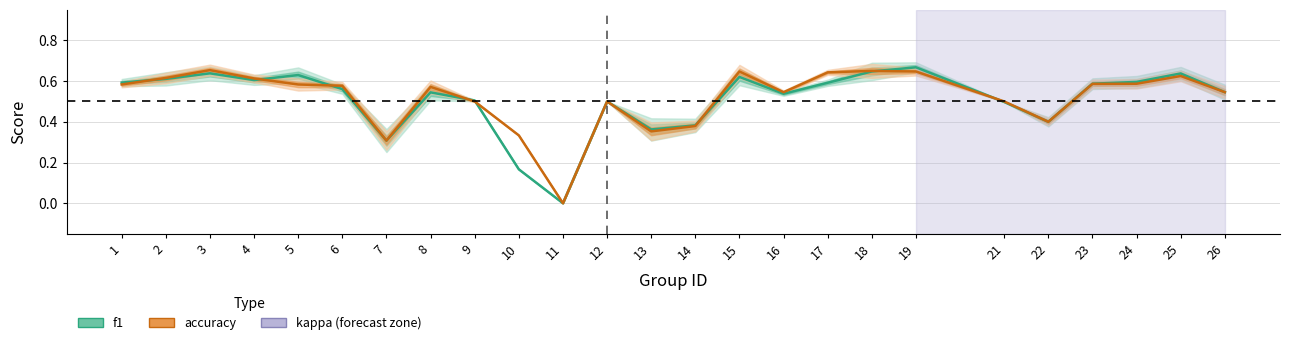

Reading left to right, transcribe all the data shown in this chart.

f1: 0.6	0.6	0.6	0.6	0.6	0.6	0.3	0.5	0.5	0.2	0.0	0.5	0.4	0.4	0.6	0.5	0.6	0.6	0.7	0.5	0.4	0.6	0.6	0.6	0.5
accuracy: 0.6	0.6	0.7	0.6	0.6	0.6	0.3	0.6	0.5	0.3	0.0	0.5	0.4	0.4	0.6	0.5	0.6	0.7	0.6	0.5	0.4	0.6	0.6	0.6	0.5